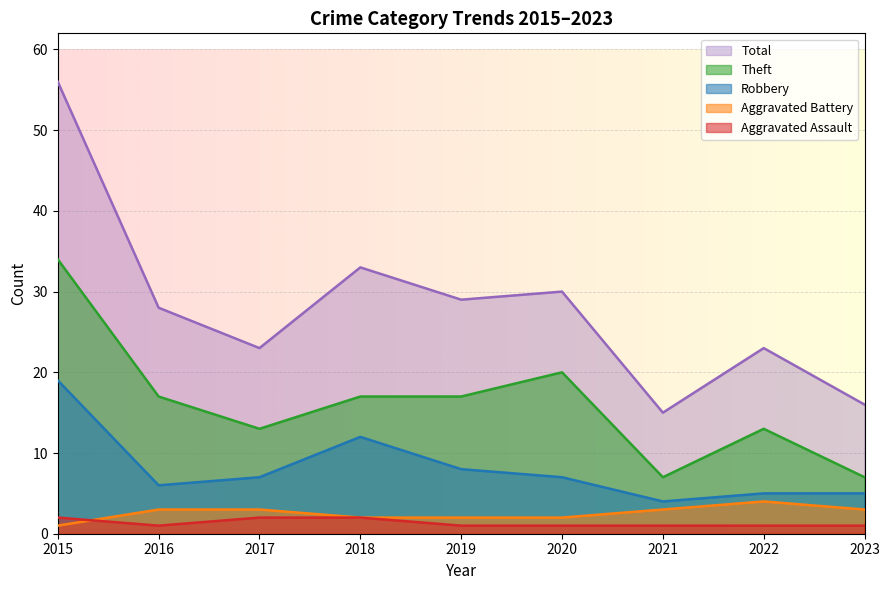

What is the maximum value shown in the chart?

56